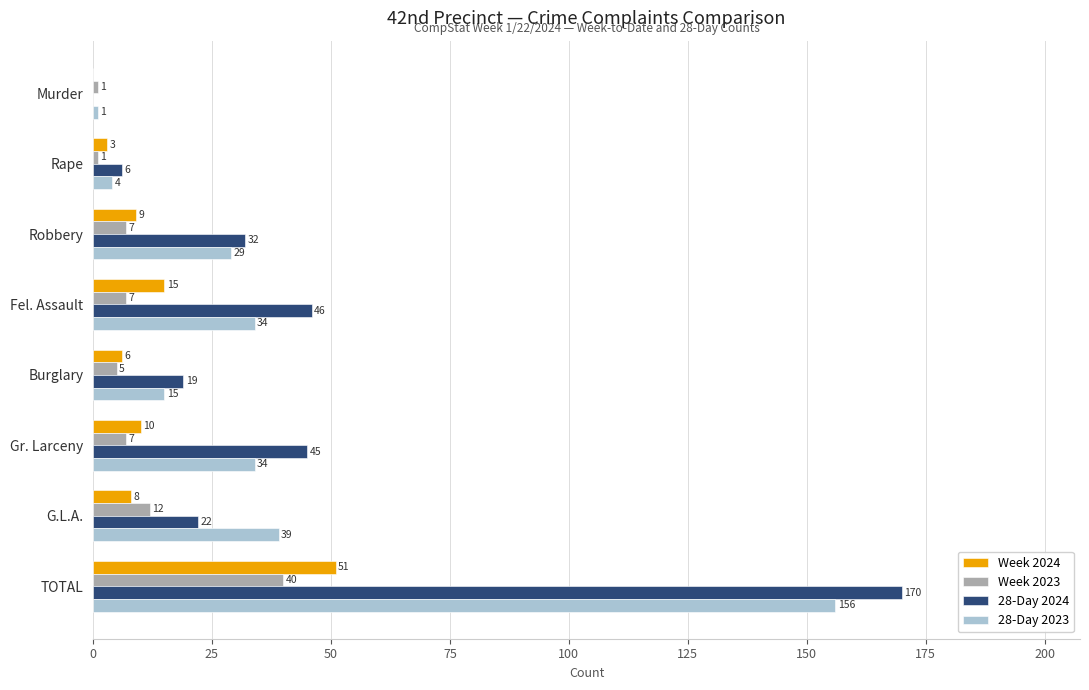

What are all the series names shown in the legend?

Week 2024, Week 2023, 28-Day 2024, 28-Day 2023